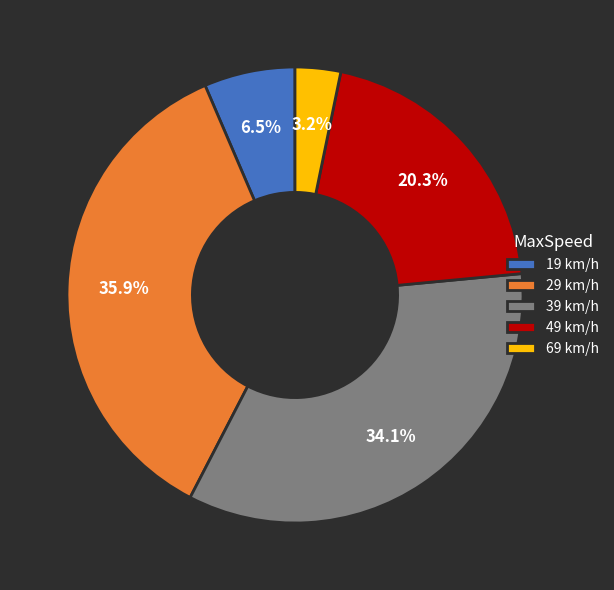

To the nearest percent, what is the difference between the largest and smallest slice percentages?

33%